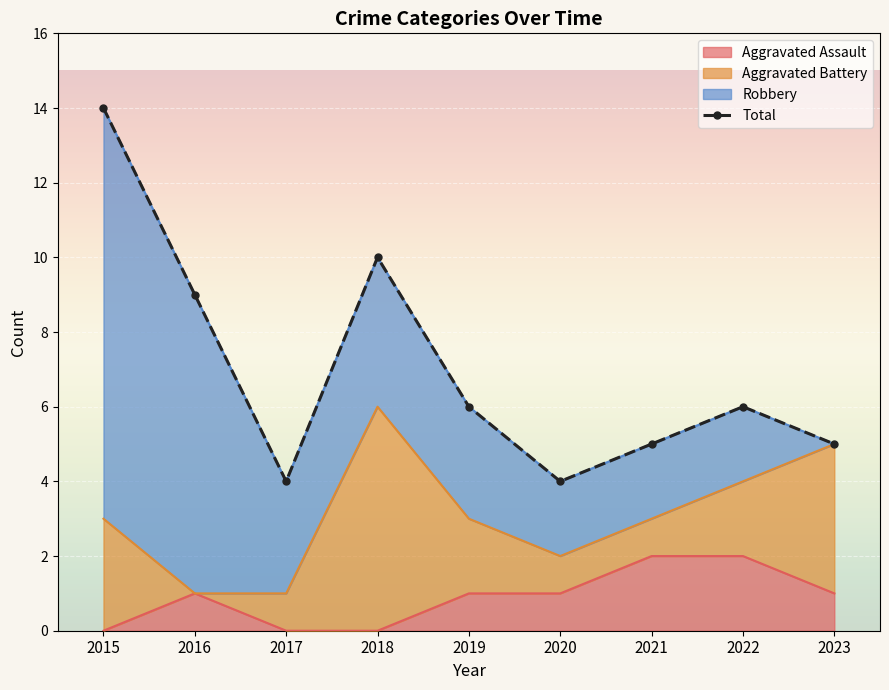

How many values are between 5 and 9?

5